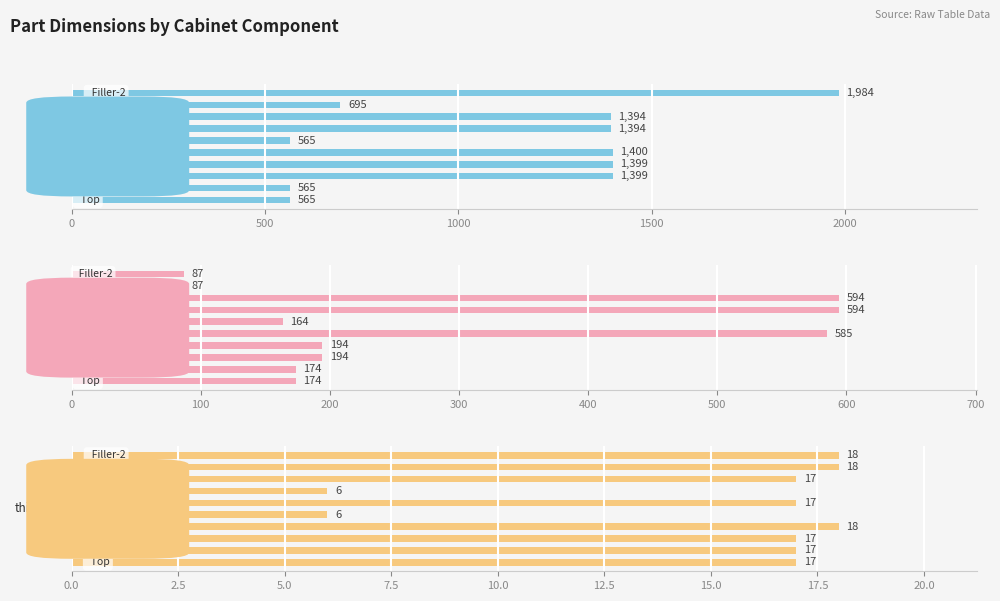

What is the sum of all Length values?

11360.0